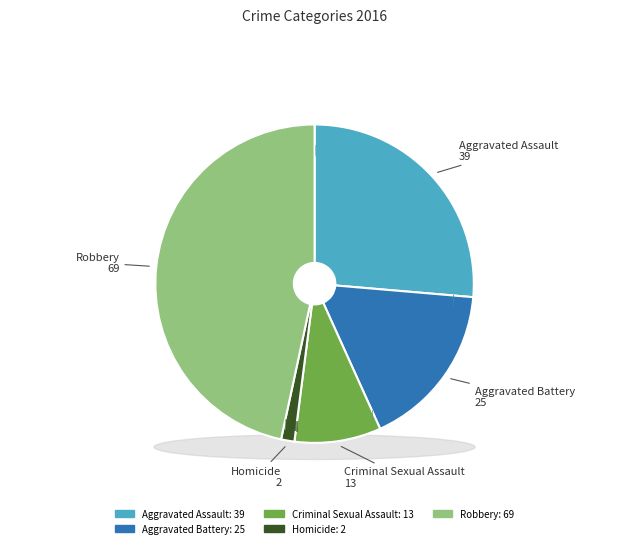

What is the change in value from Aggravated Battery to Criminal Sexual Assault?

-12